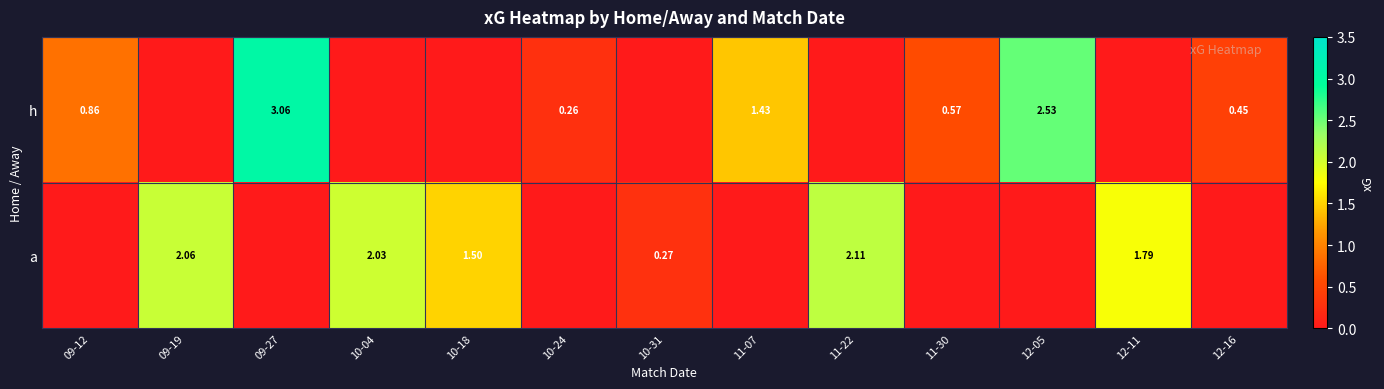

The a series shows 0.7 at 09-19. True or false?

False